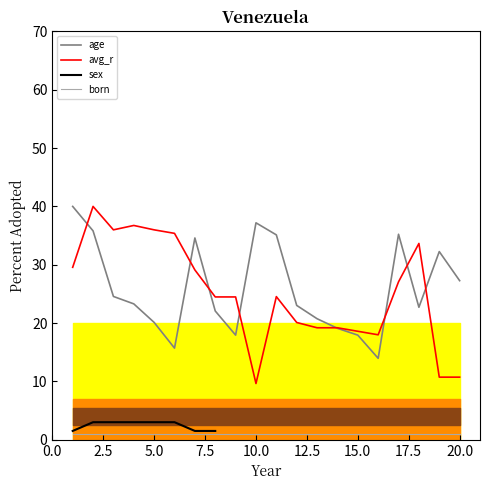

What is the value of the avg_r point at the 19th from the left?

10.7